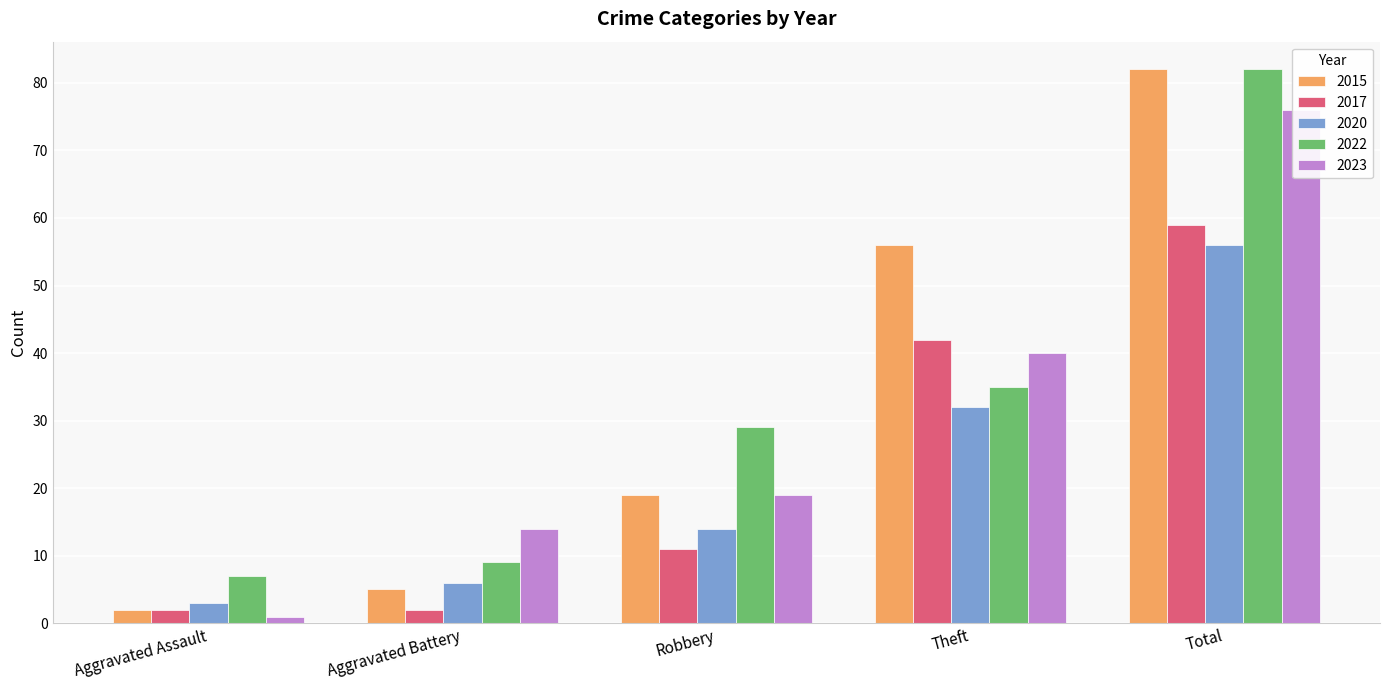

Where is 2022 nearest to the value 44?

Theft